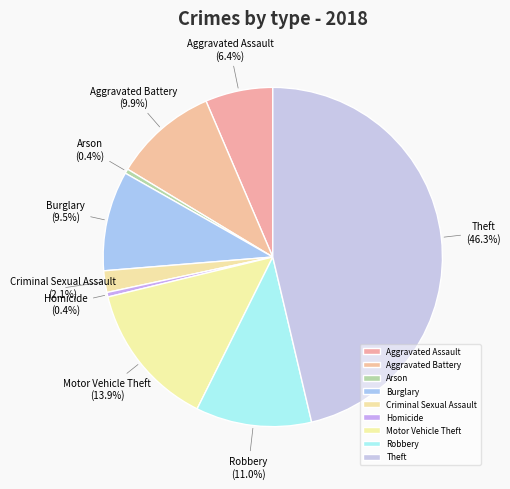

The Motor Vehicle Theft slice represents 14% of the pie. True or false?

True